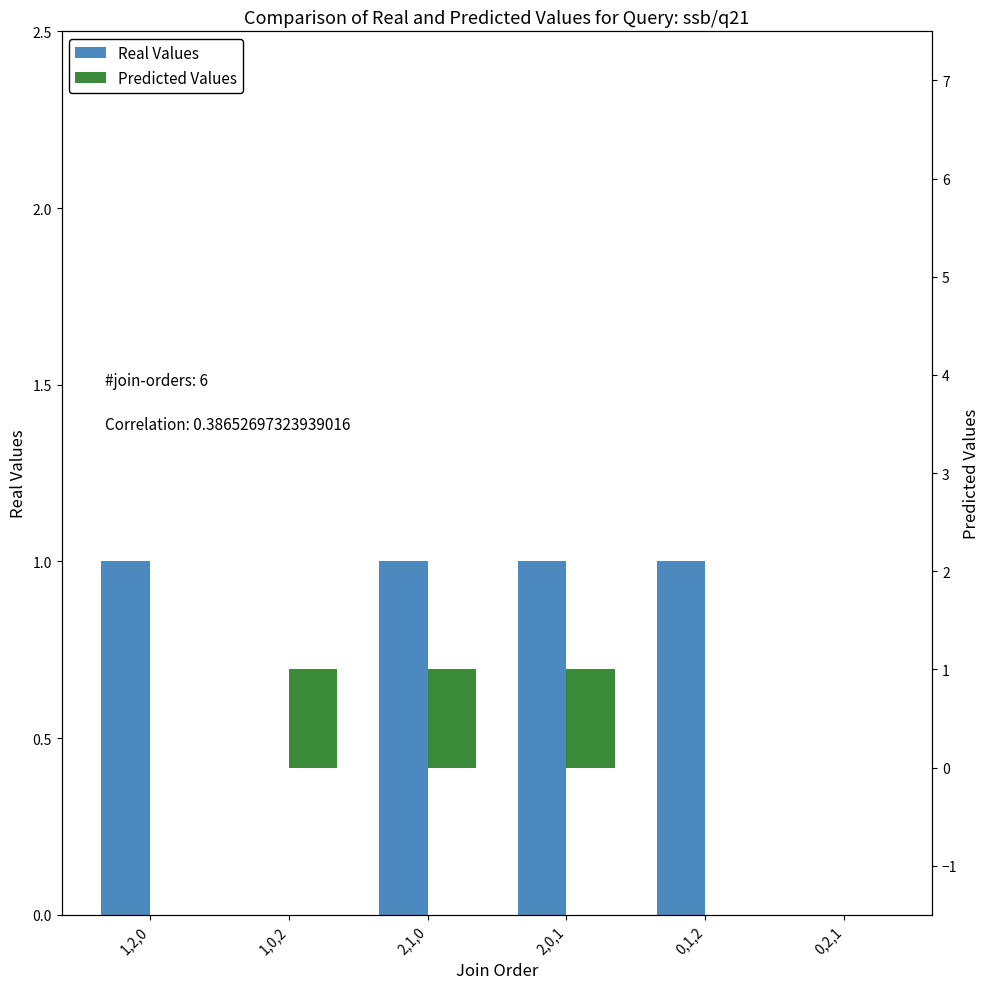

Rank the series at 0,1,2 from highest to lowest value.

Min, Base Min